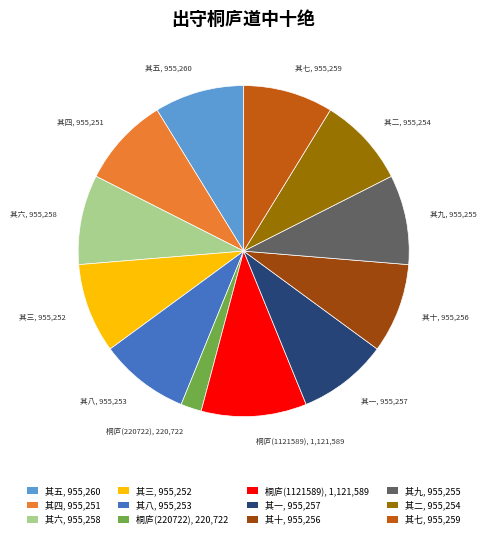

Count the number of slices in the pie.

12